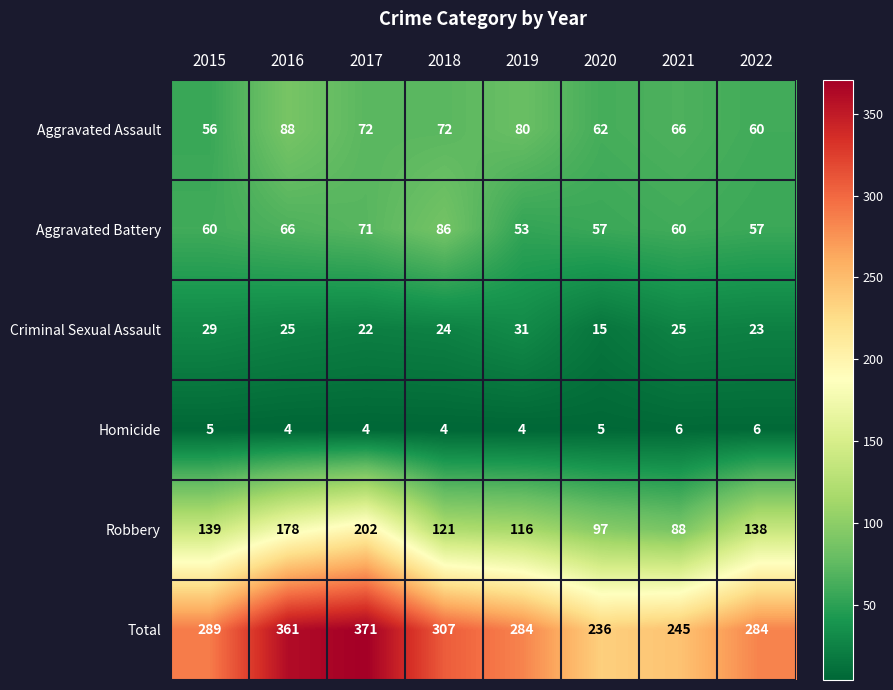

What is the sum of all Homicide values?

38